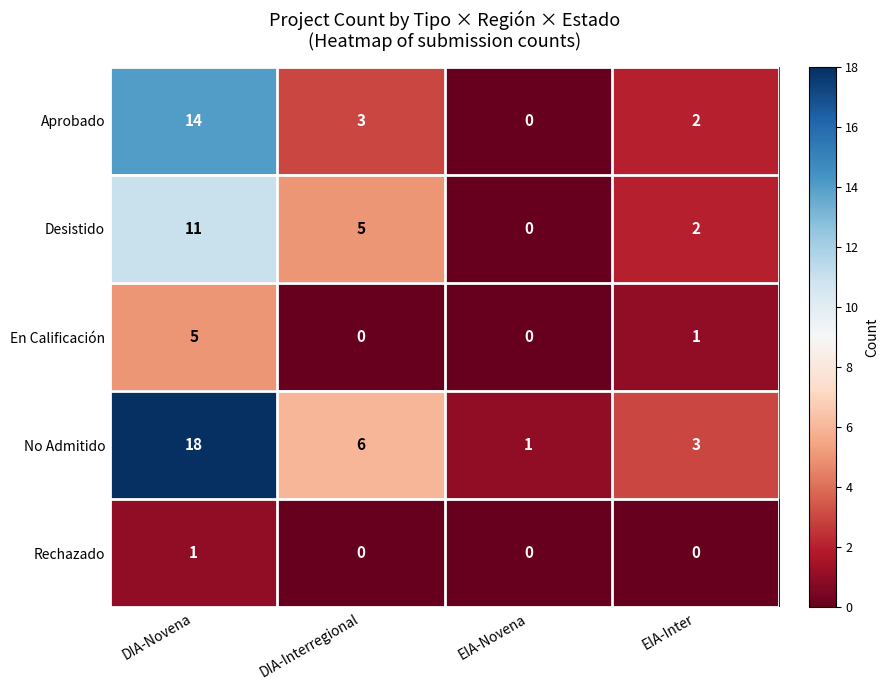

How many data points does each series have?

4